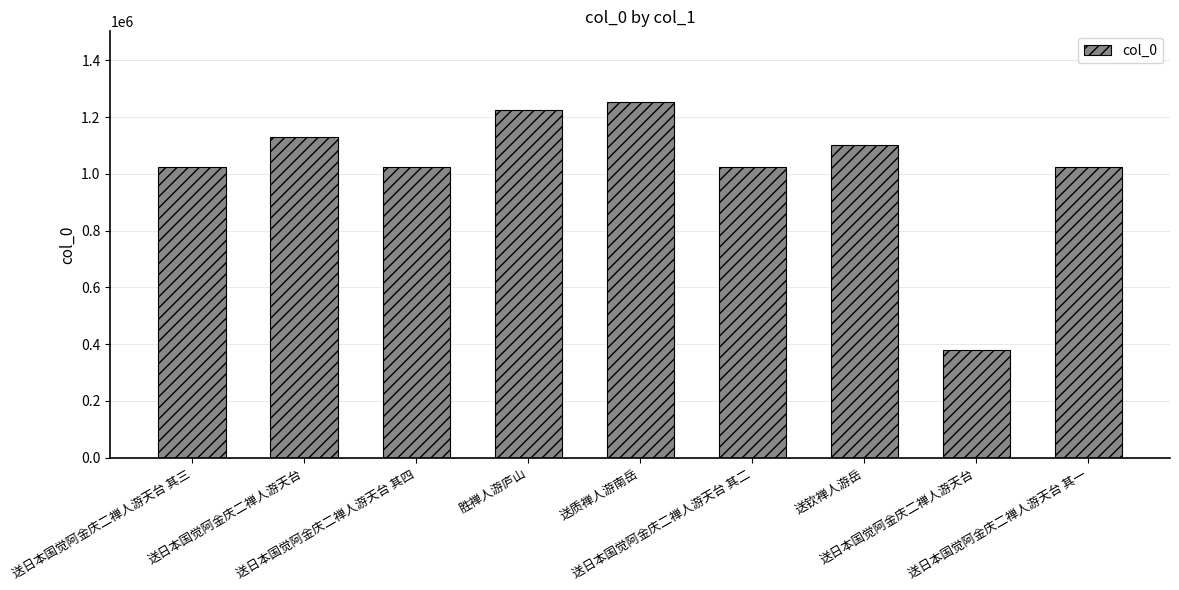

How many bars are there in total?

9